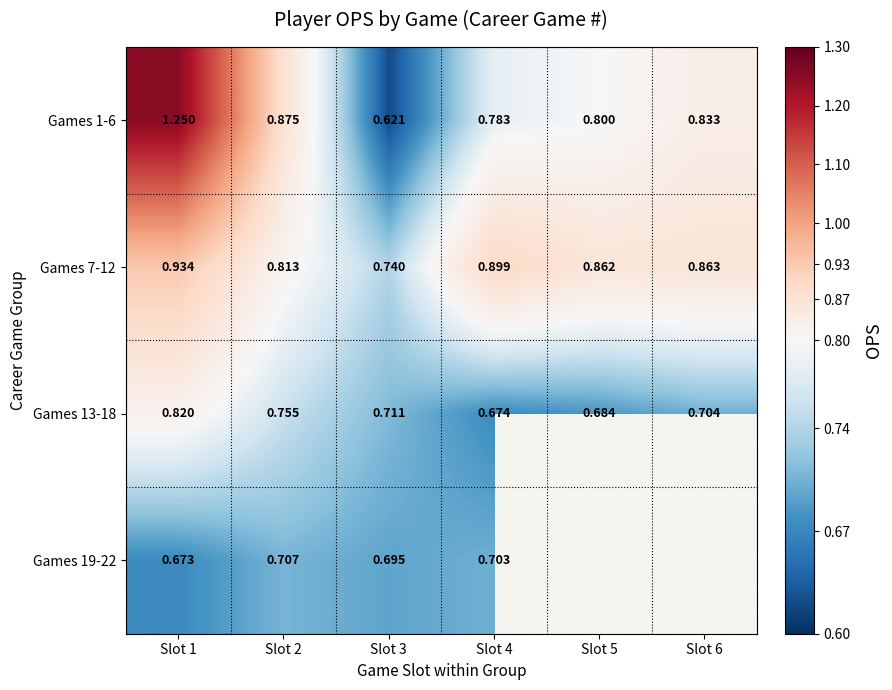

Where is Games 19-22 nearest to the value 0?

Slot 1